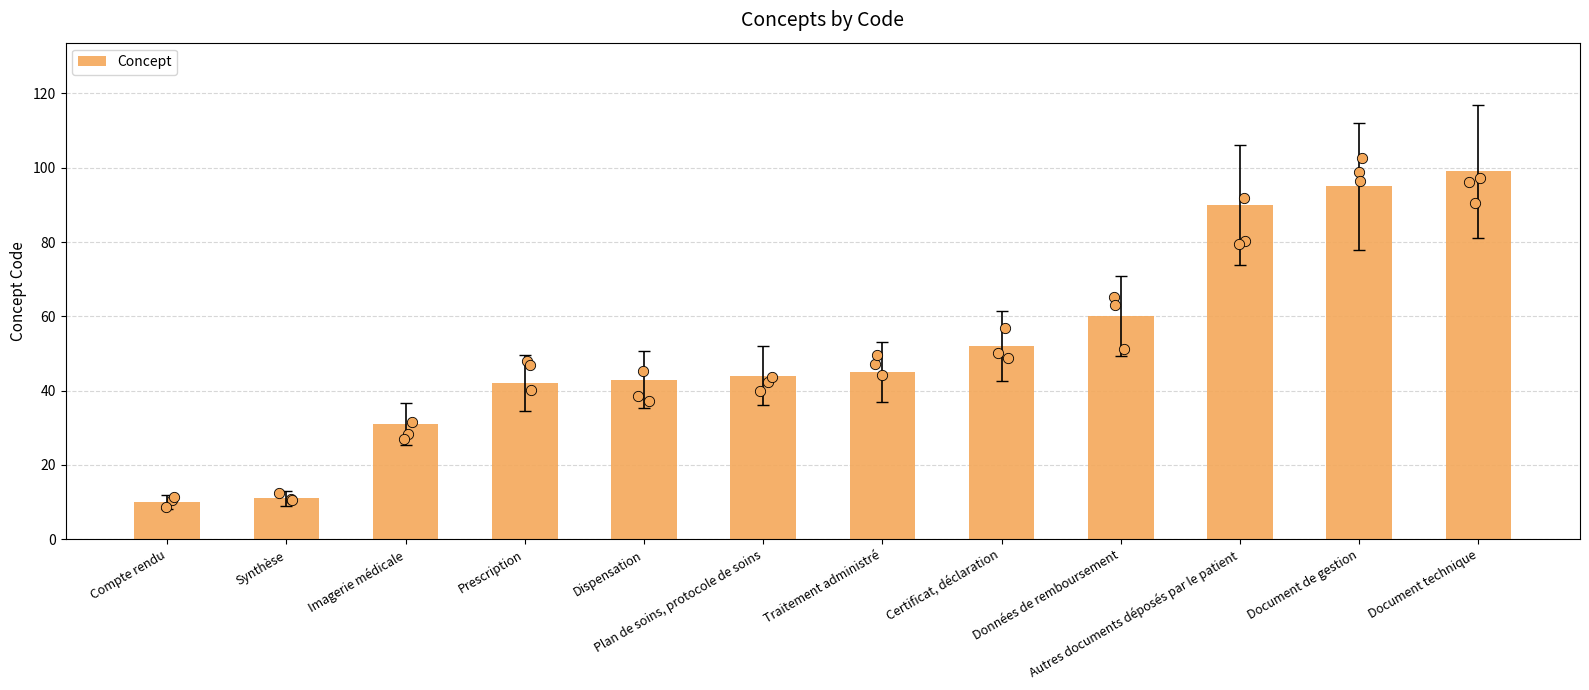

What is the change in value from Compte rendu to Autres documents déposés par le patient?

+80